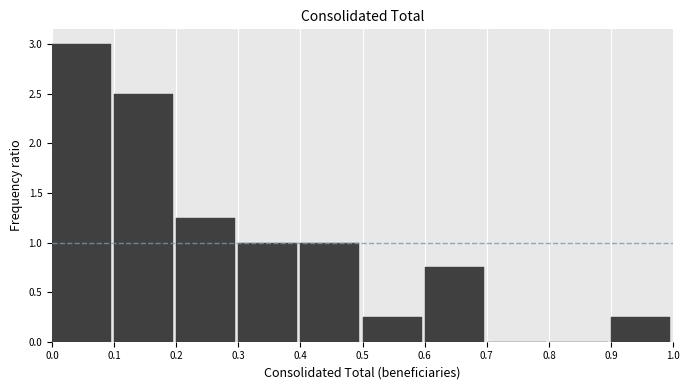

Reading left to right, list every bar in this chart as the range it spans on the x-axis followed by its height. The values are not printed on the chart, so give them approximately, as read against the axis.

0.0 to 0.1: 3.00
0.1 to 0.2: 2.50
0.2 to 0.3: 1.25
0.3 to 0.4: 1.00
0.4 to 0.5: 1.00
0.5 to 0.6: 0.25
0.6 to 0.7: 0.75
0.7 to 0.8: 0
0.8 to 0.9: 0
0.9 to 1.0: 0.25